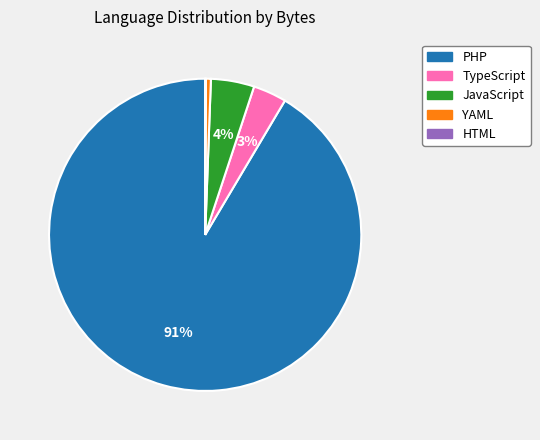

The YAML slice represents 11% of the pie. True or false?

False